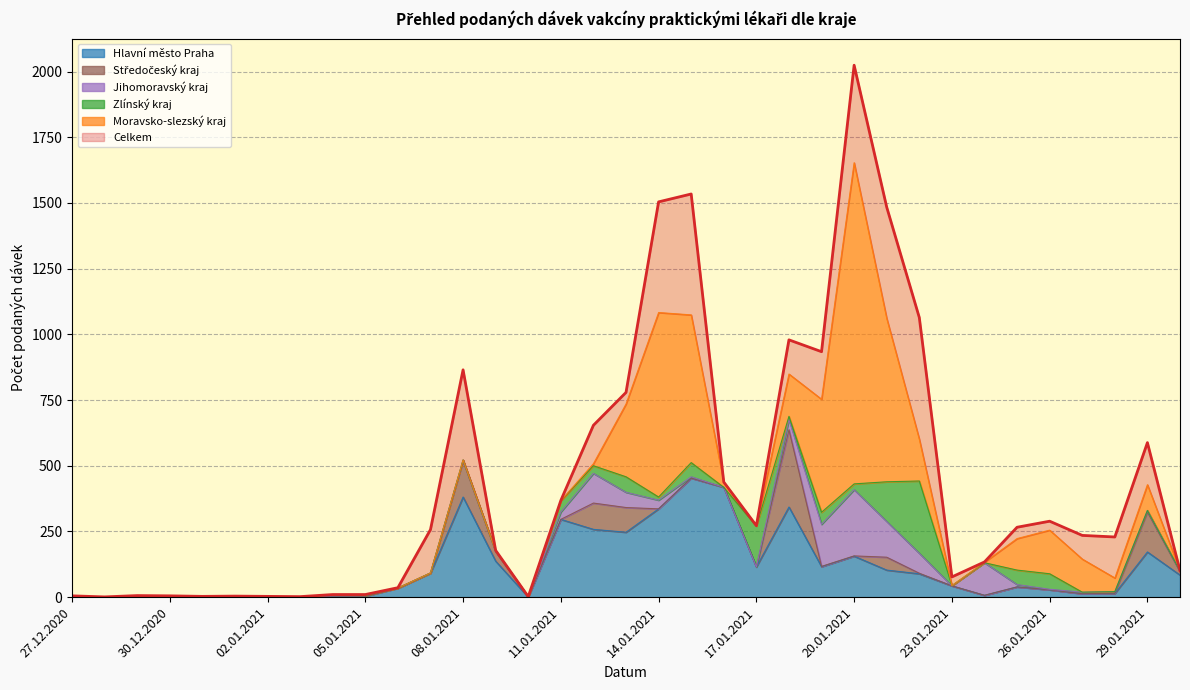

How many values in the Celkem series are below 235?

17